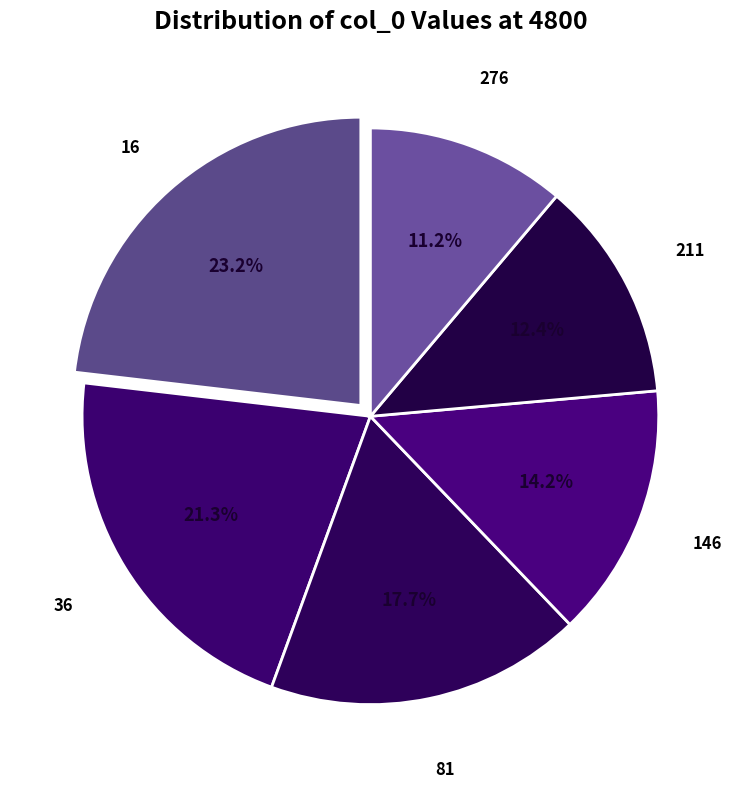

How many slices are in this pie chart?

6